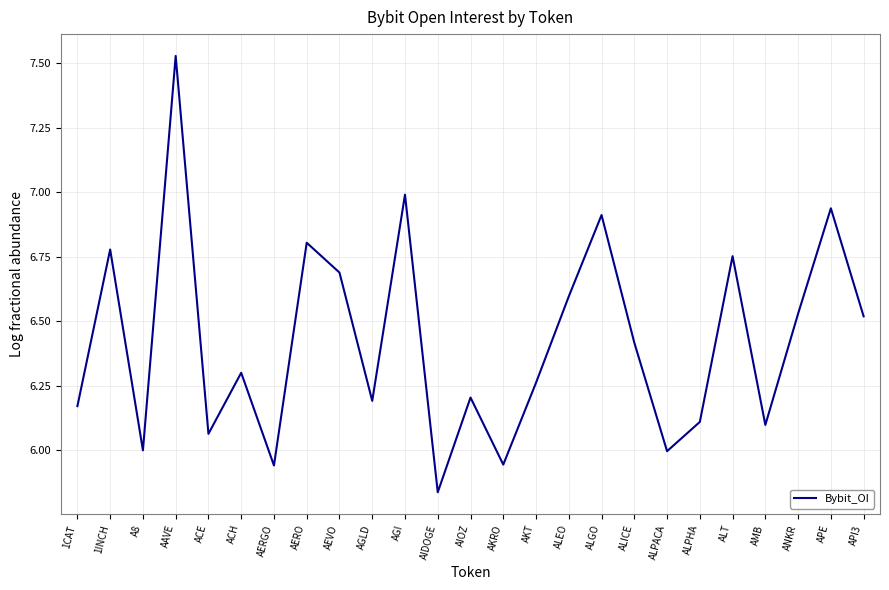

At which category does the chart reach its peak across all series?

AAVE